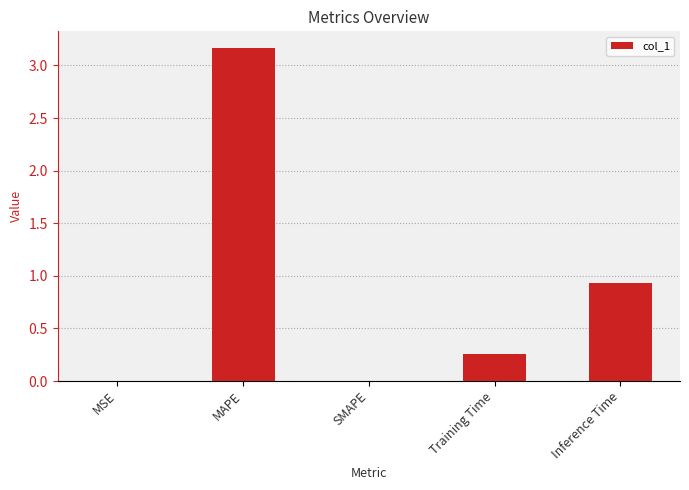

How many distinct data groups are displayed?

1